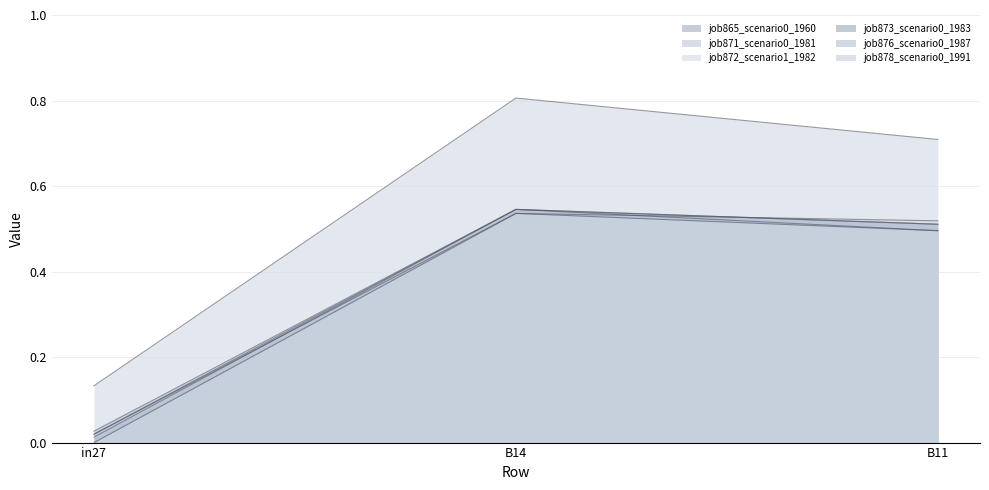

The job865_scenario0_1960 series shows 0.3 at B14. True or false?

False